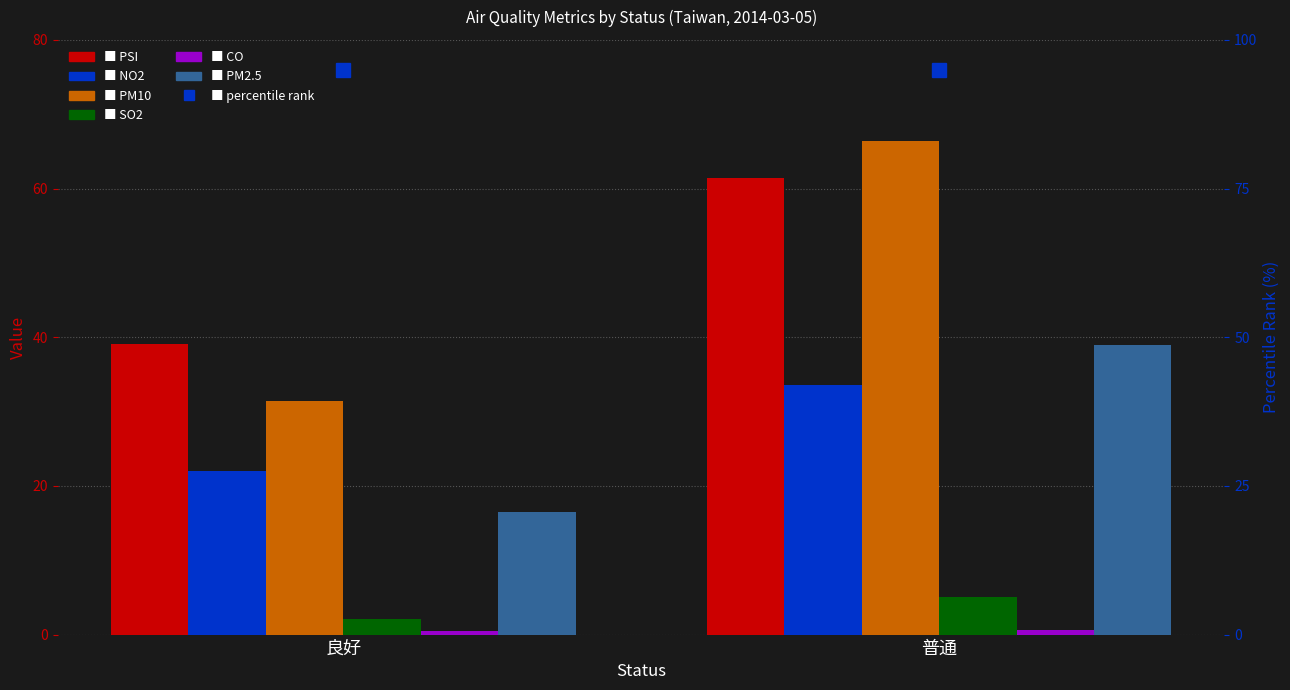

At which label is NO2 closest to 27?

良好